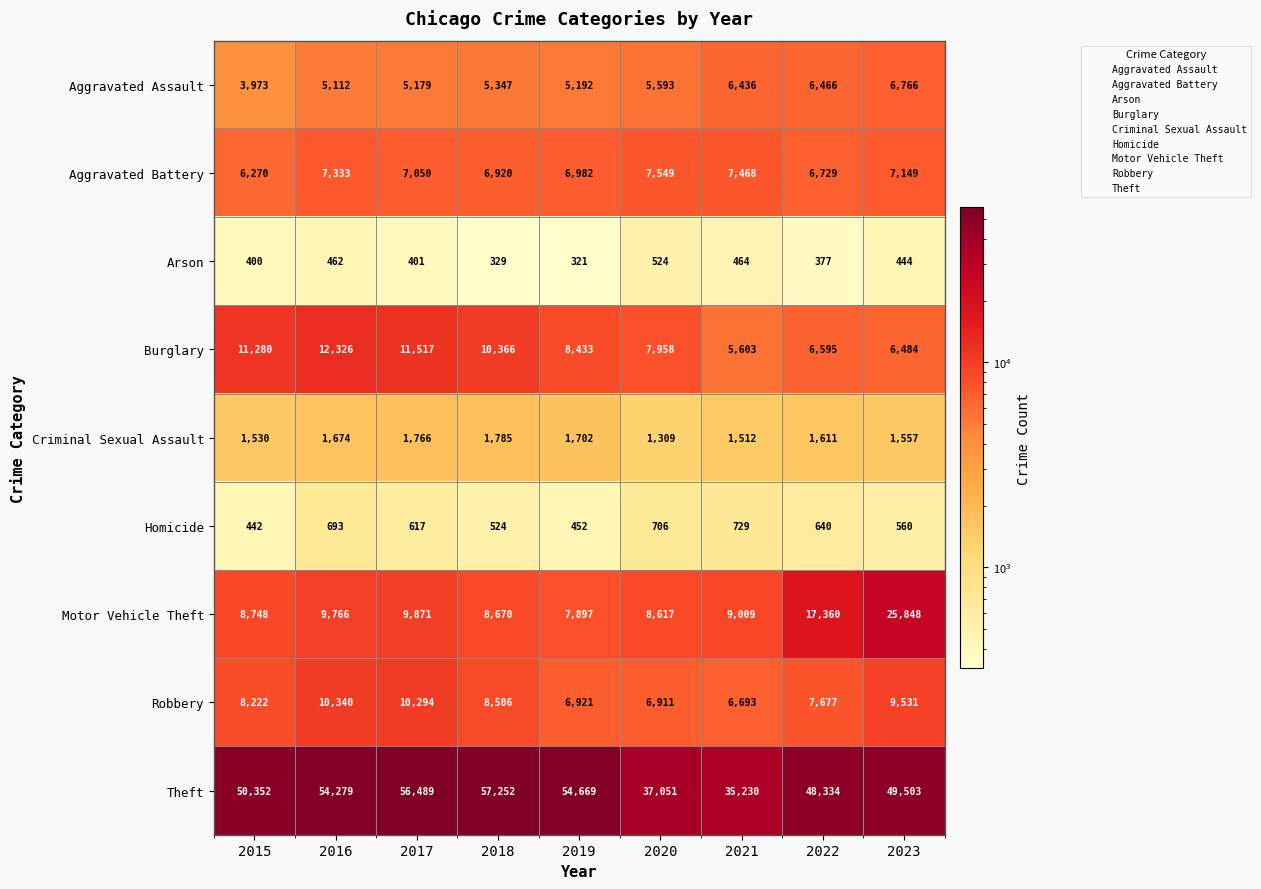

What is the spread (max minus min) of values at 2015?

49952